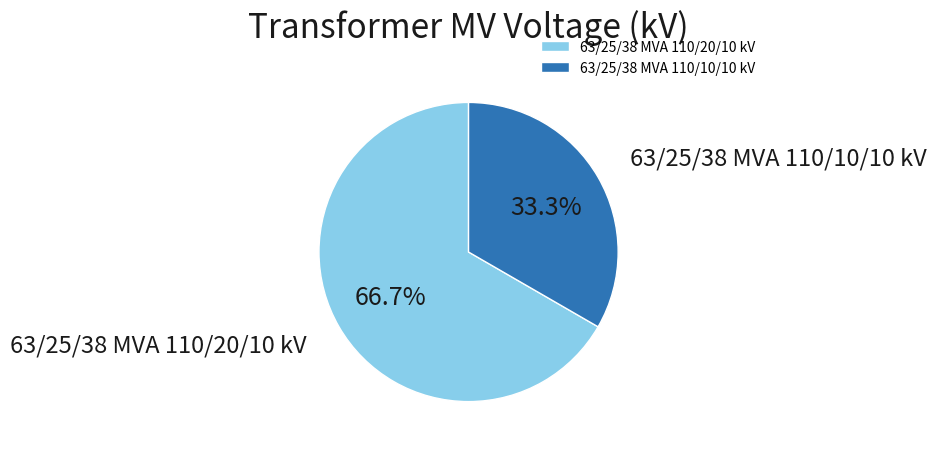

What percentage is the 63/25/38 MVA 110/20/10 kV slice, to the nearest percent?

67%